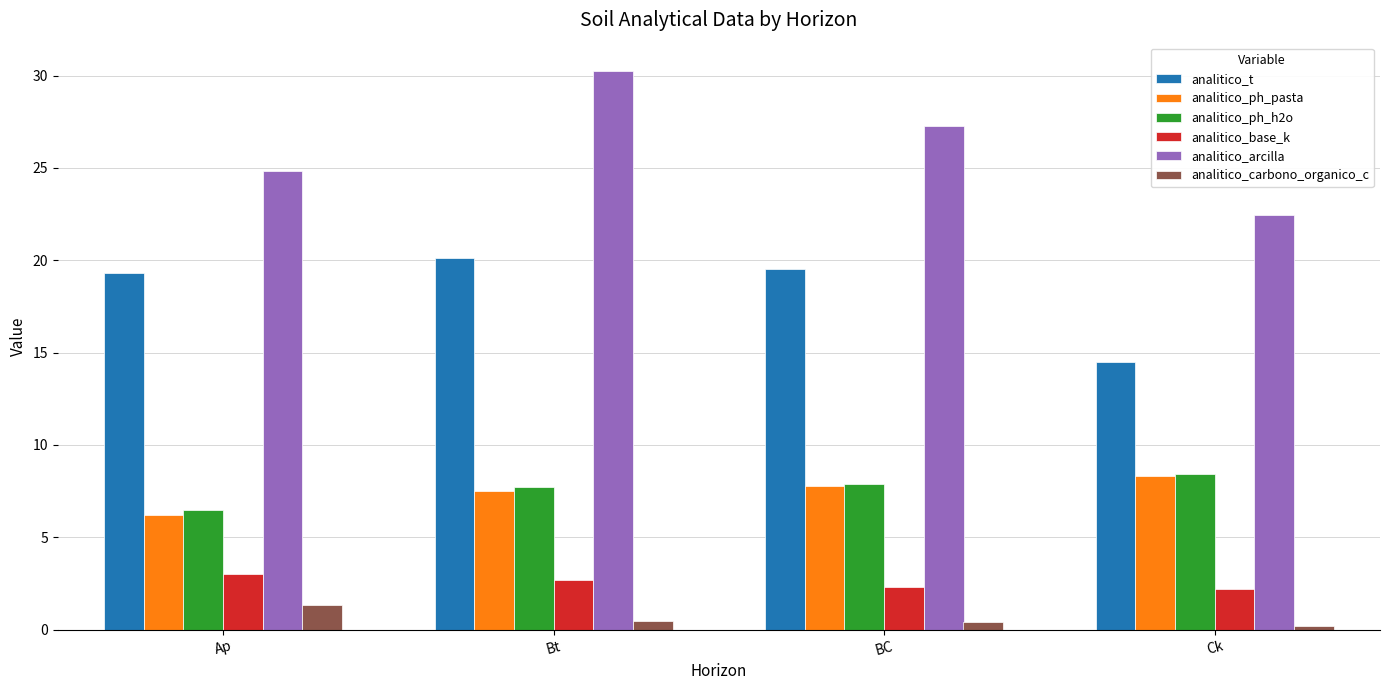

What is the sum of the analitico_ph_h2o values at Ck and Ap?

14.9